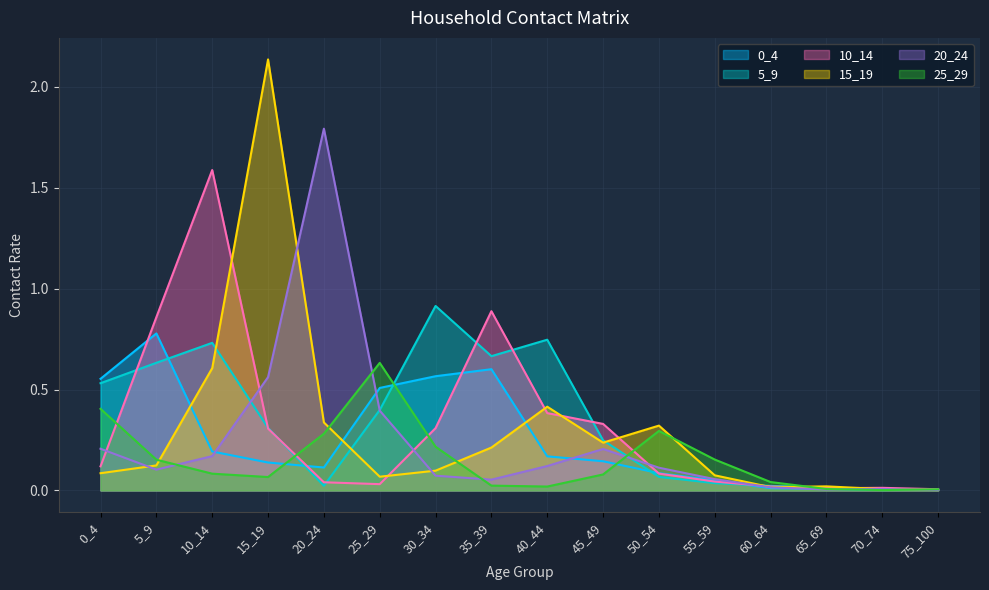

At which label does 0_4 reach its peak?

5_9